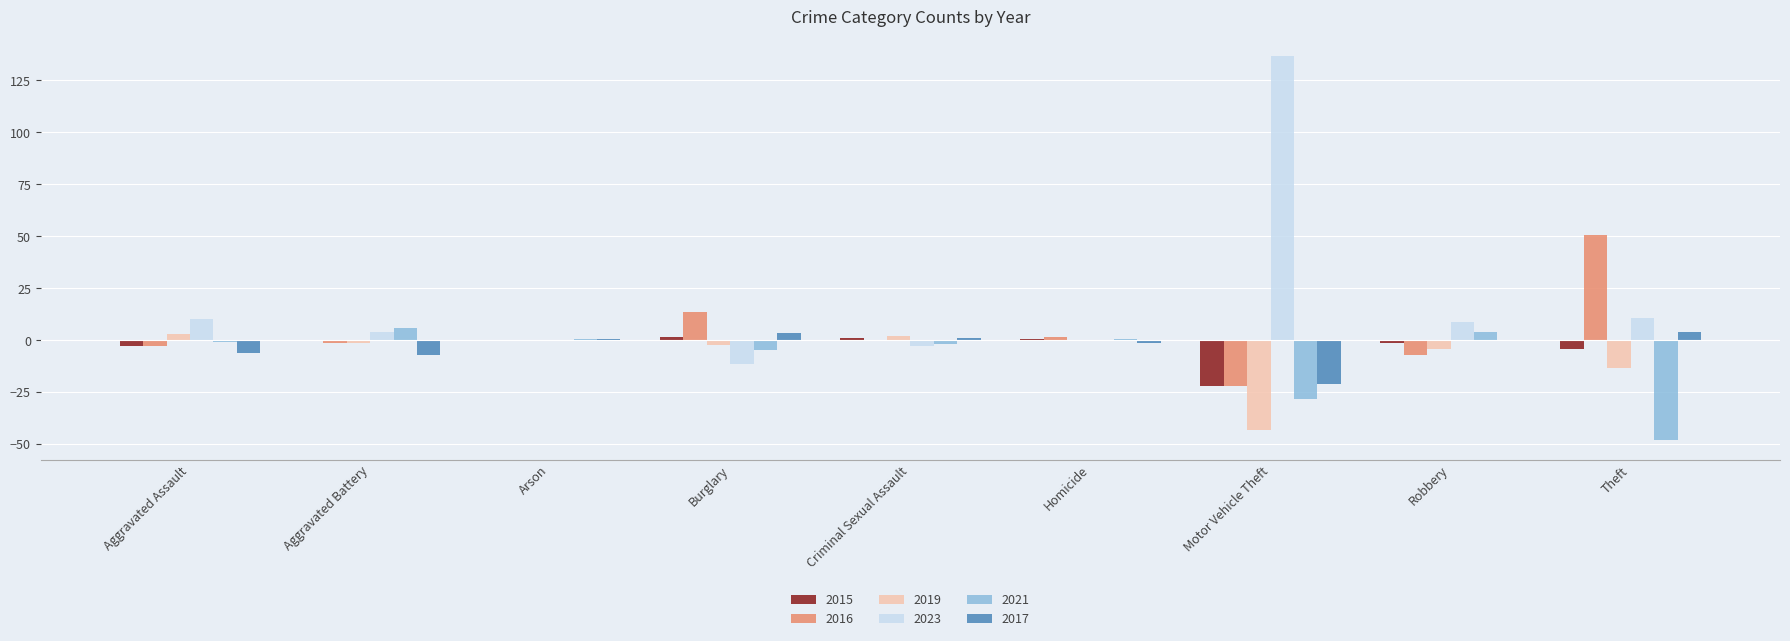

Is the value of 2016 at Motor Vehicle Theft greater than the value of 2017 at Burglary?

No